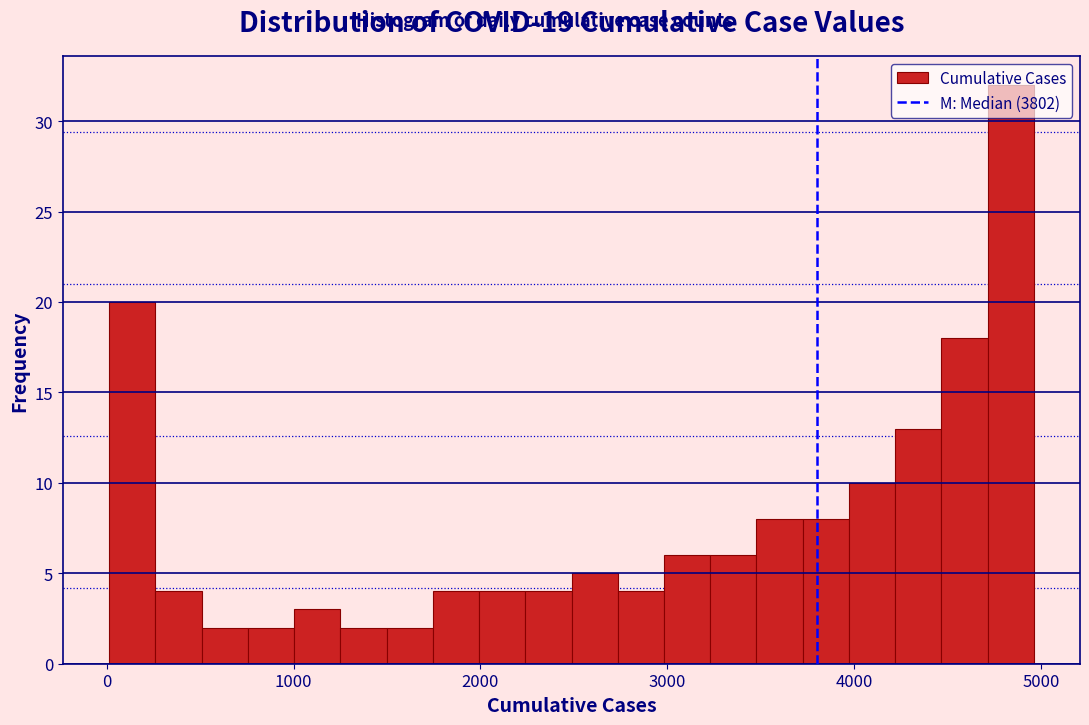

Read against the x-axis, roughly where is the centre of the tallest bar?

4800